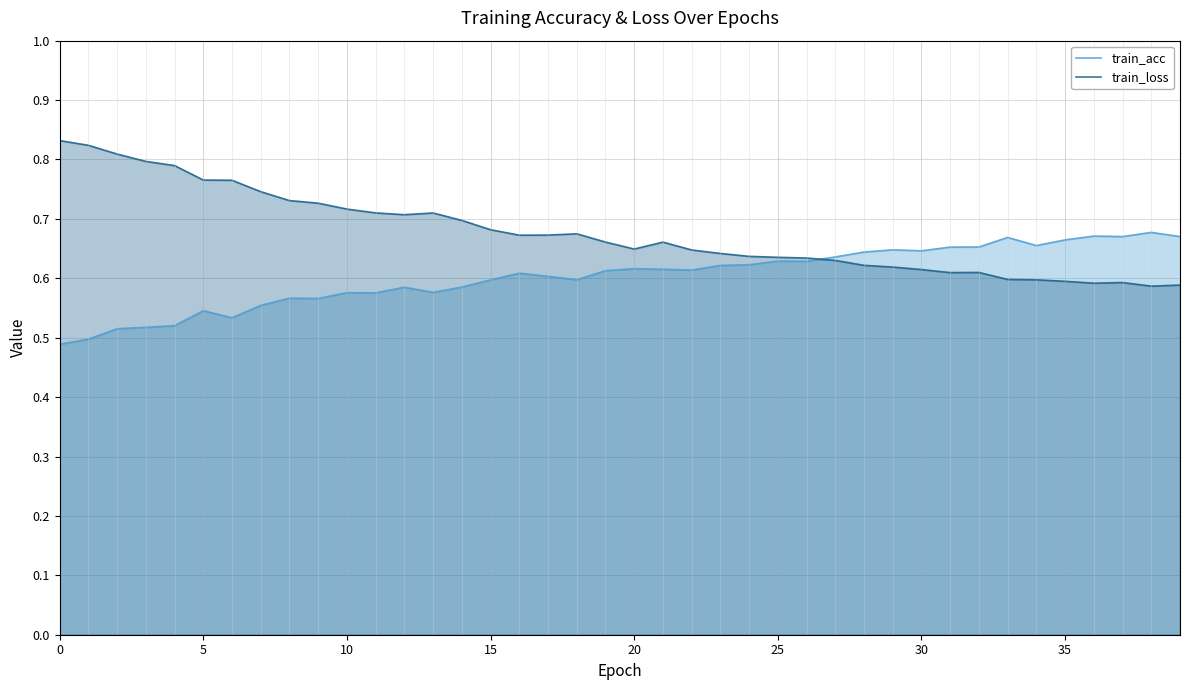

How many categories are shown in the chart?

40